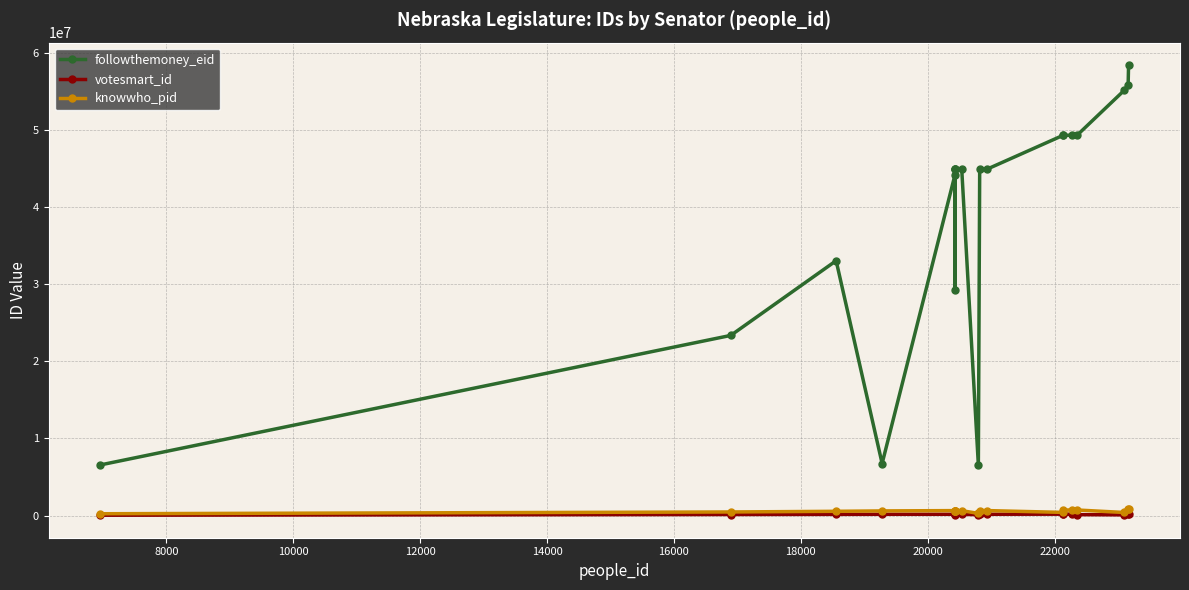

True or false: knowwho_pid has more than 0 interior local peaks.

True